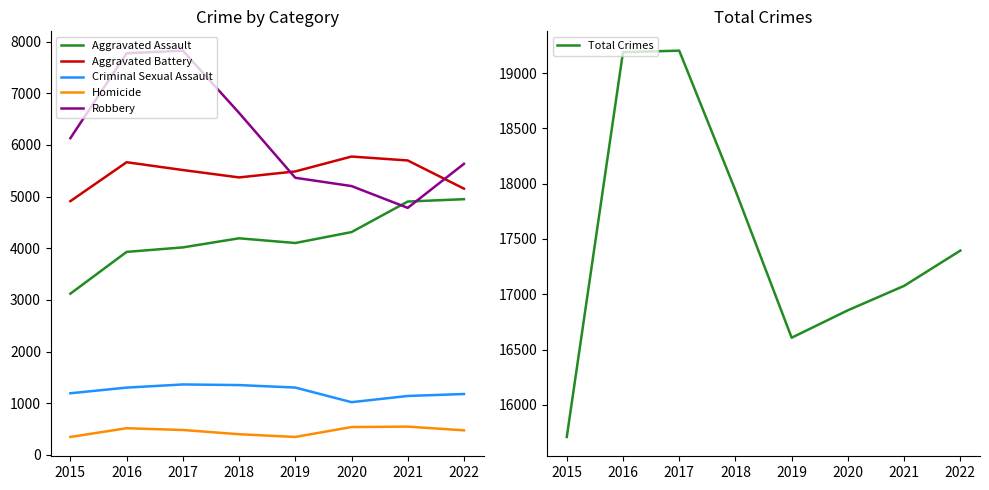

Between 2015 and 2022, which series saw the biggest shift?

Aggravated Assault